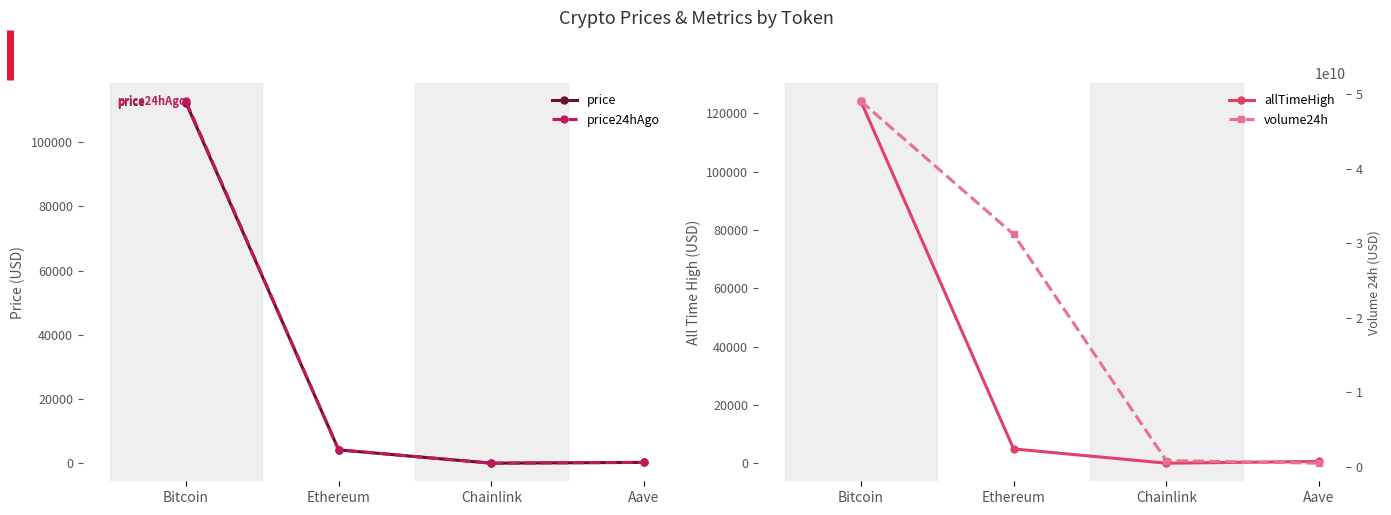

What position from the right is Bitcoin?

4